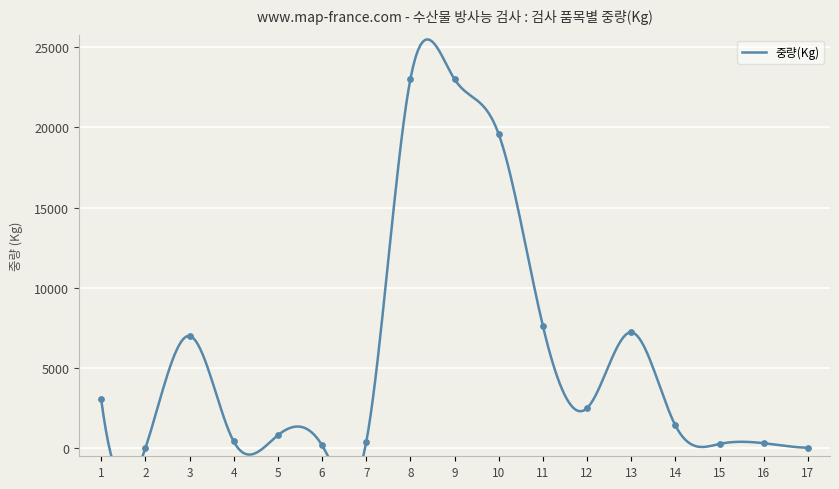

What is the change in value from 14 to 16?

-1105